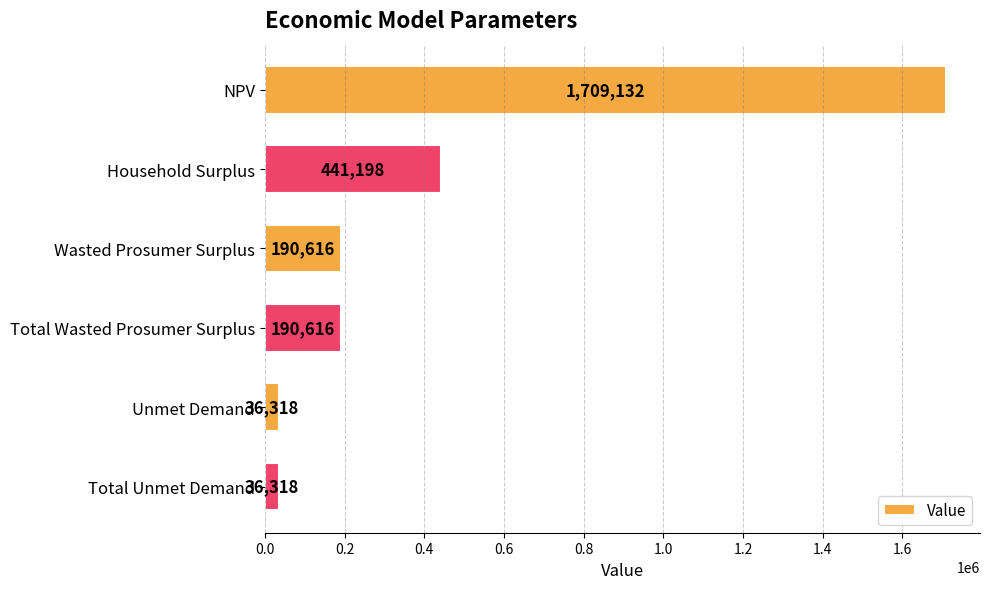

Count the number of categories in the chart.

6